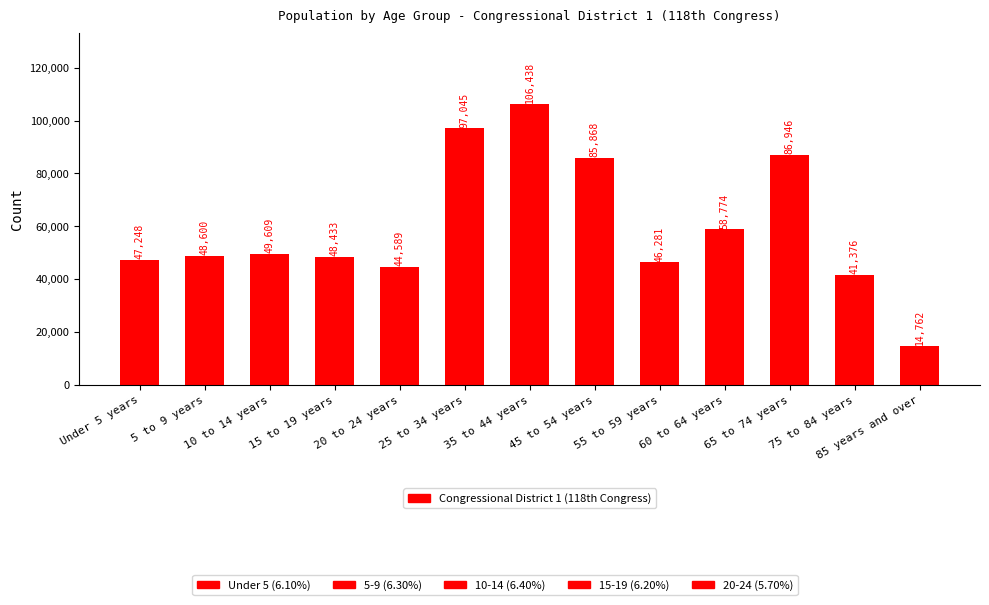

What is the approximate value at 55 to 59 years, to the nearest 10?

46280